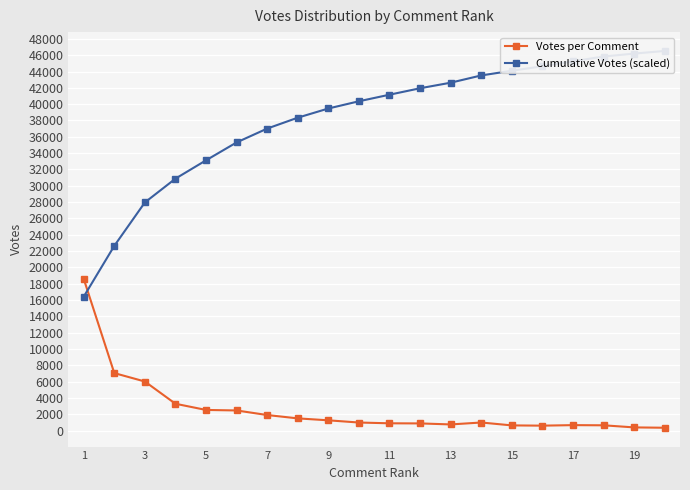

What is the highest value of the Votes per Comment series?

18607